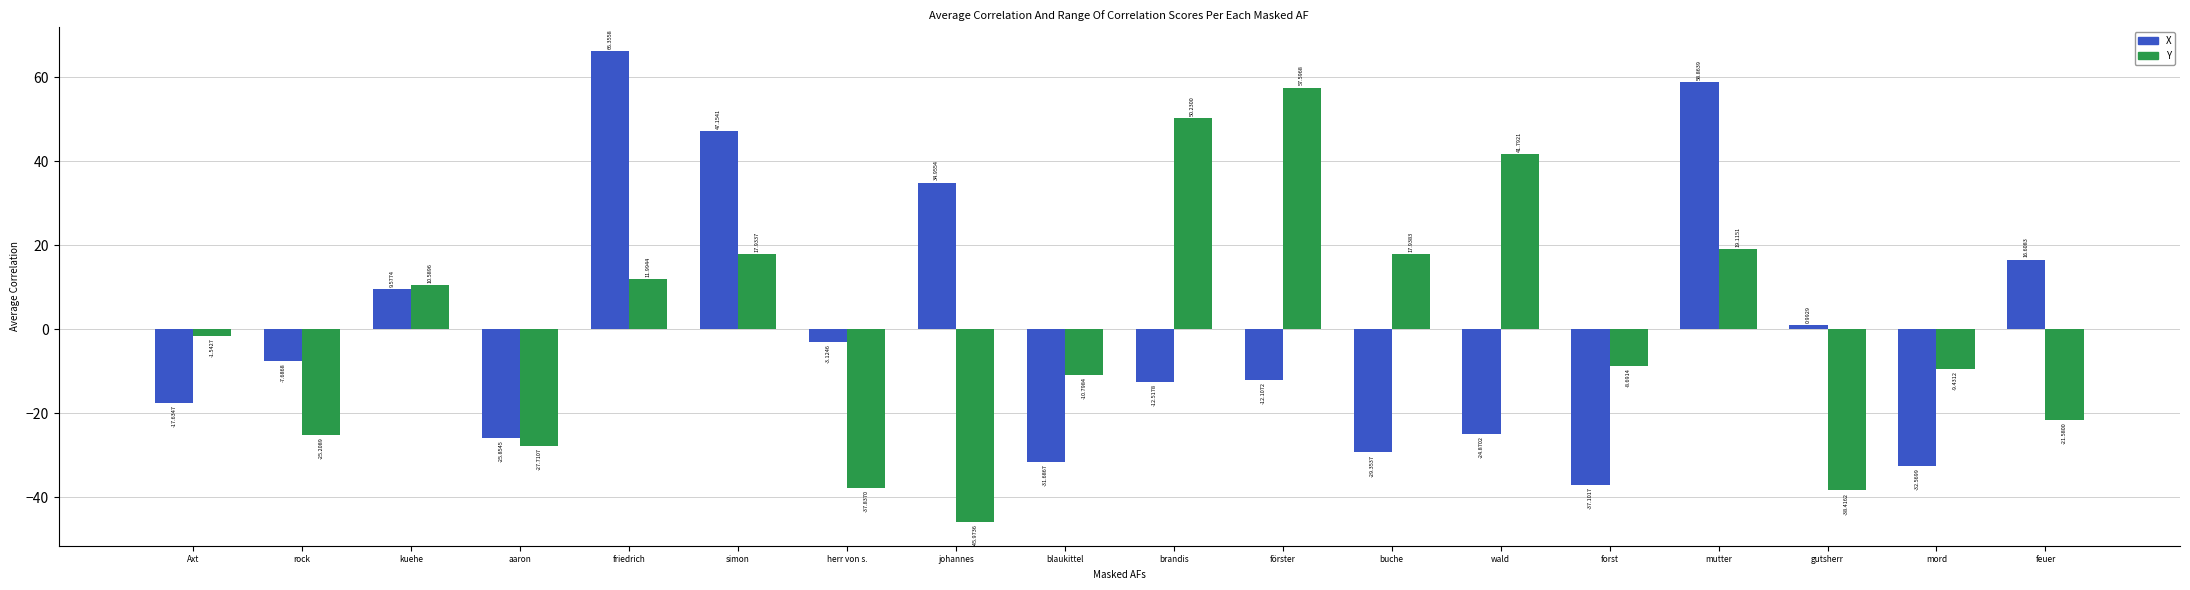

Rank the categories by X value from highest to lowest.

friedrich, mutter, simon, johannes, feuer, kuehe, gutsherr, herr von s., rock, förster, brandis, Axt, wald, aaron, buche, blaukittel, mord, forst